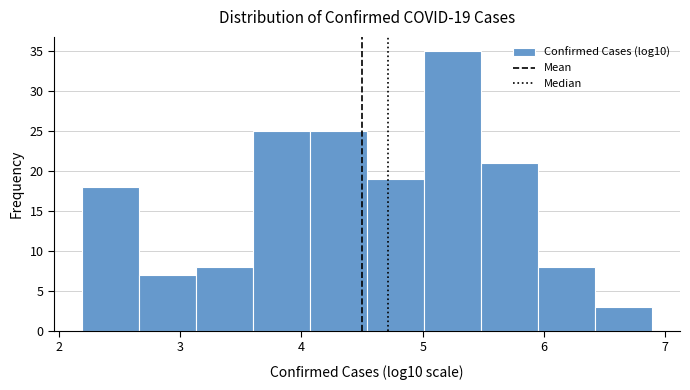

Over which range of the x-axis is the bar tallest?

5.0 to 5.5